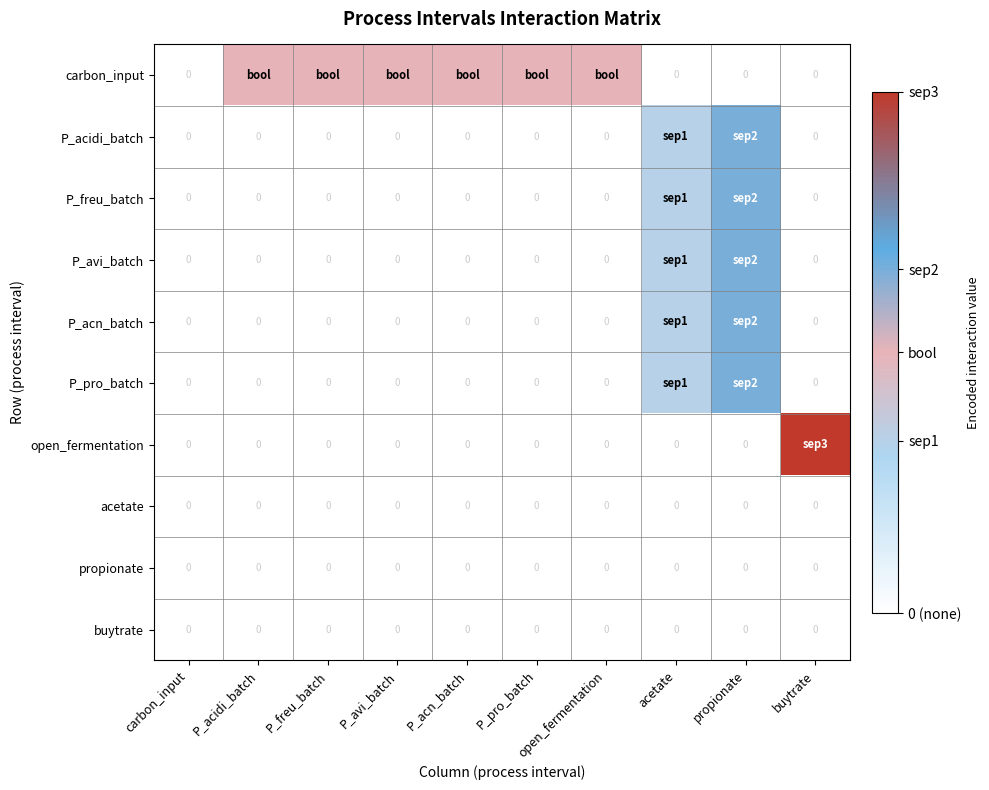

At which label does carbon_input reach its minimum?

carbon_input